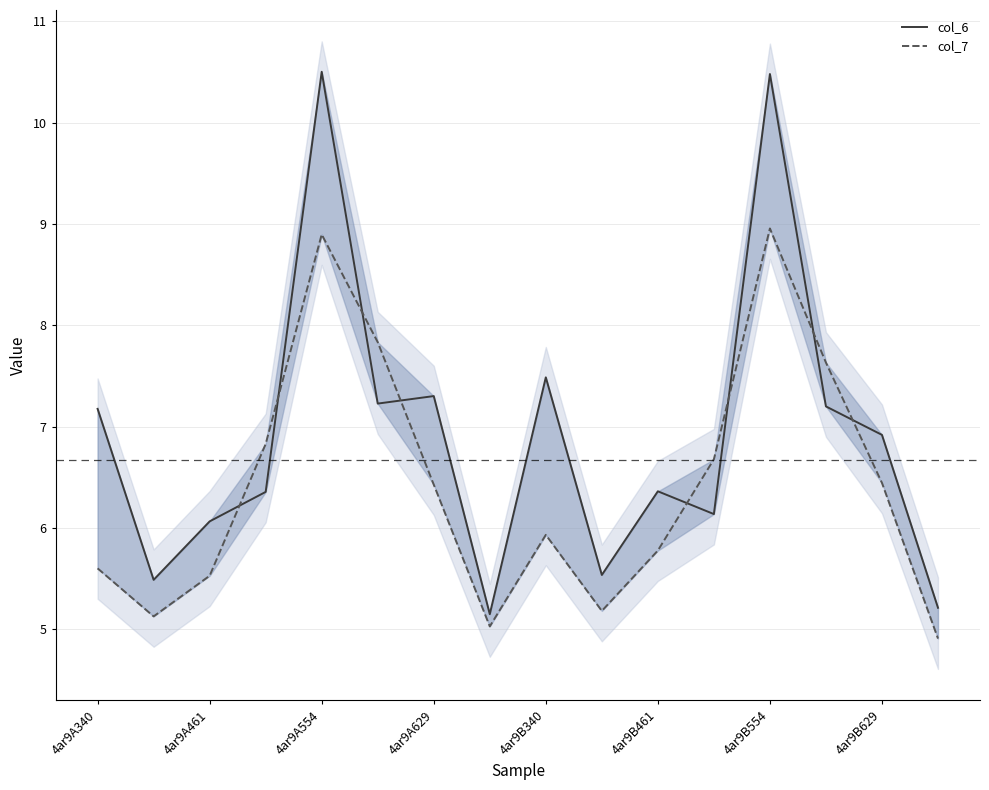

Which series has the largest range (max minus min)?

col_6